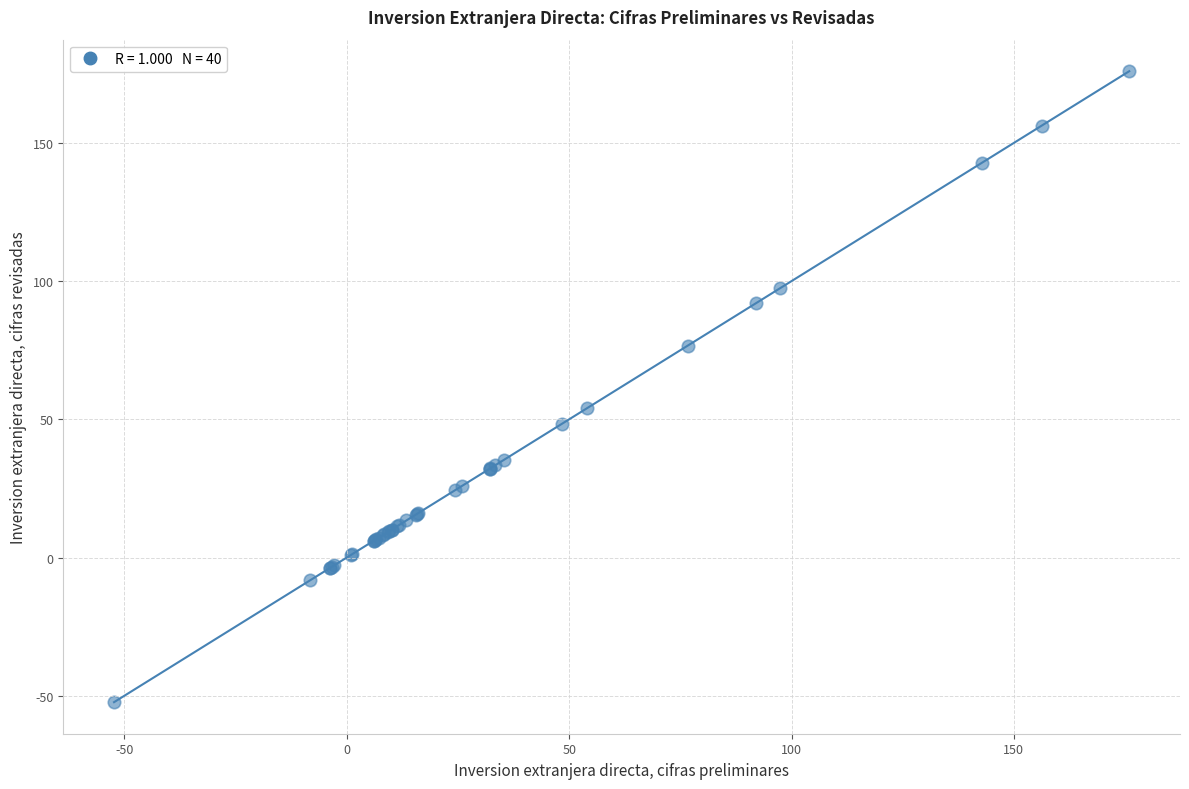

What Y value in the scatter plot is closest to 61?

54.1